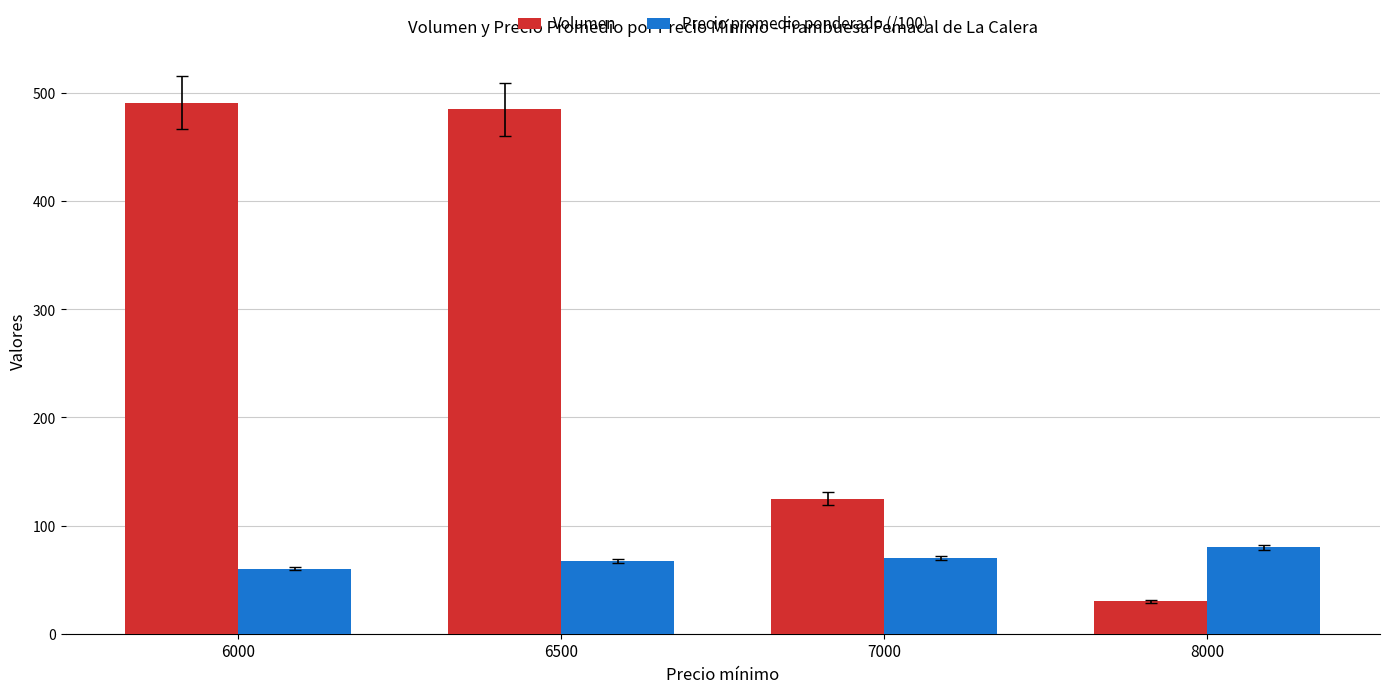

What is the maximum value for Precio promedio ponderado (/100)?

80.0